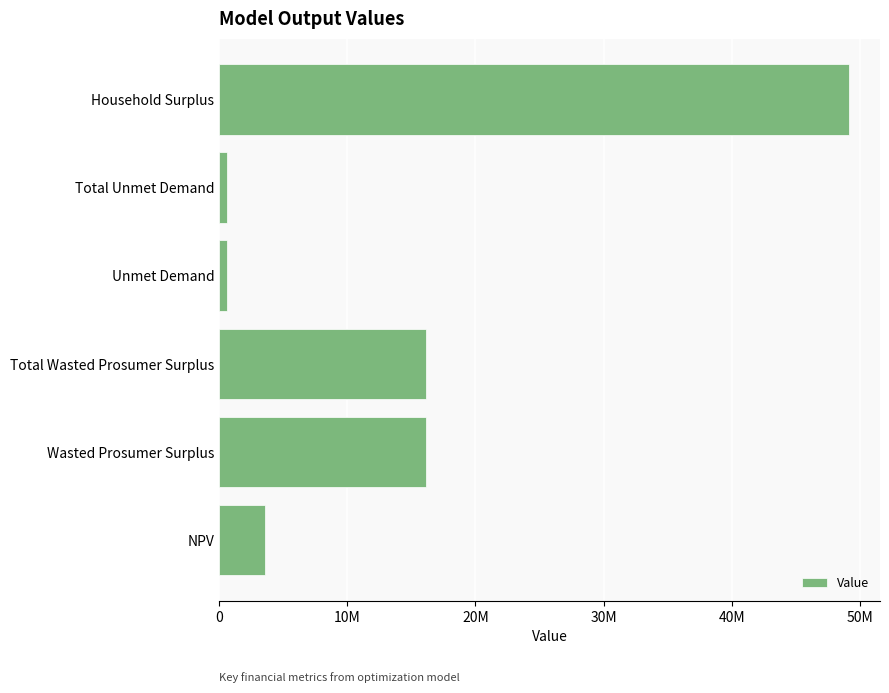

At which category does the chart reach its peak across all series?

Household Surplus